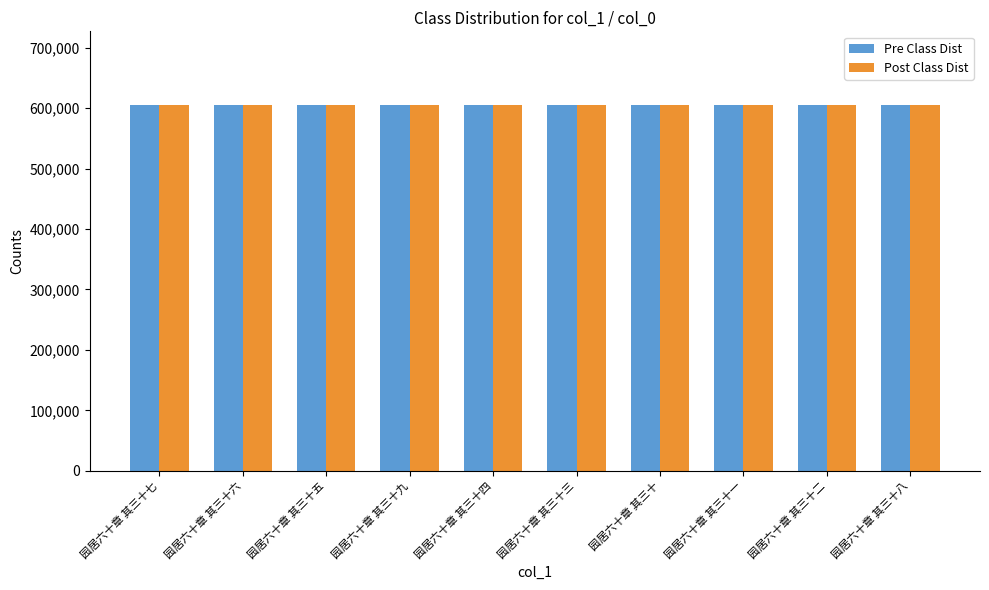

What is the smallest value displayed?

605664